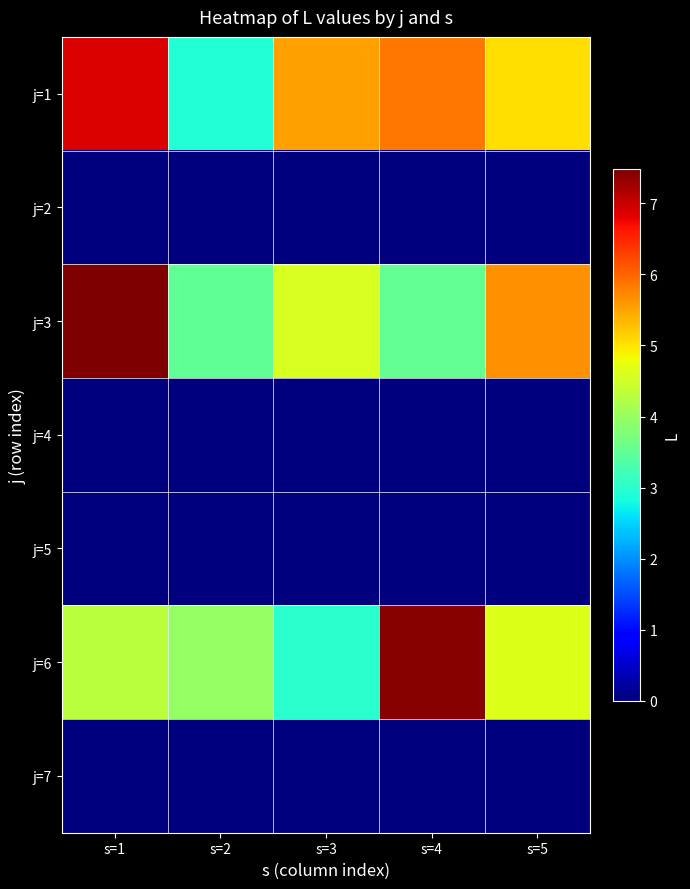

List the series in order of their peak value, lowest first.

j=2, j=4, j=5, j=7, j=1, j=6, j=3